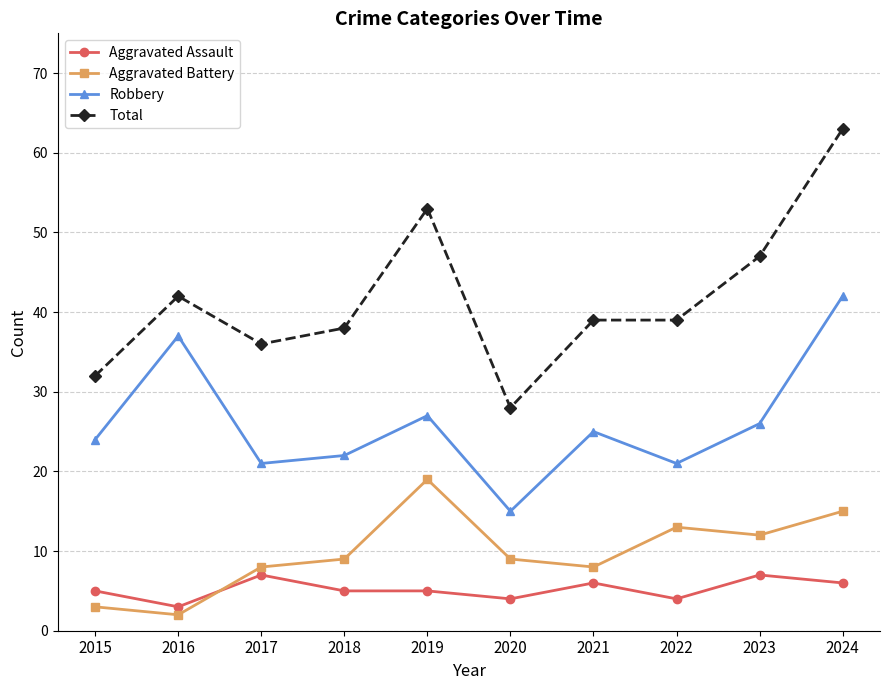

Where is the first local maximum for Aggravated Assault?

2017